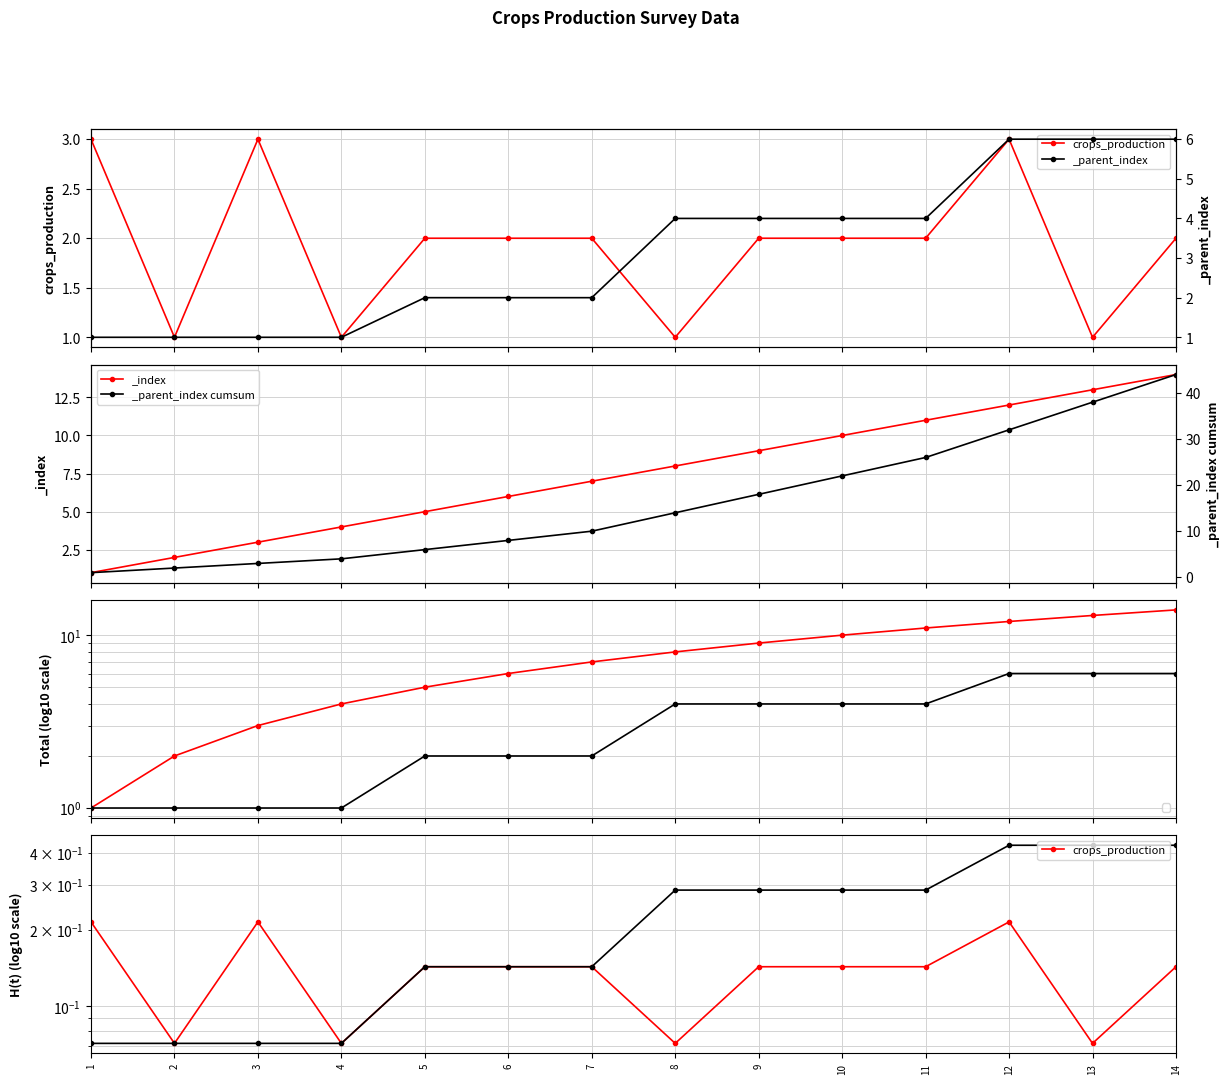

Reading left to right, extract all data points from this chart.

1=0.2	2=0.1	3=0.2	4=0.1	5=0.1	6=0.1	7=0.1	8=0.1	9=0.1	10=0.1	11=0.1	12=0.2	13=0.1	14=0.1